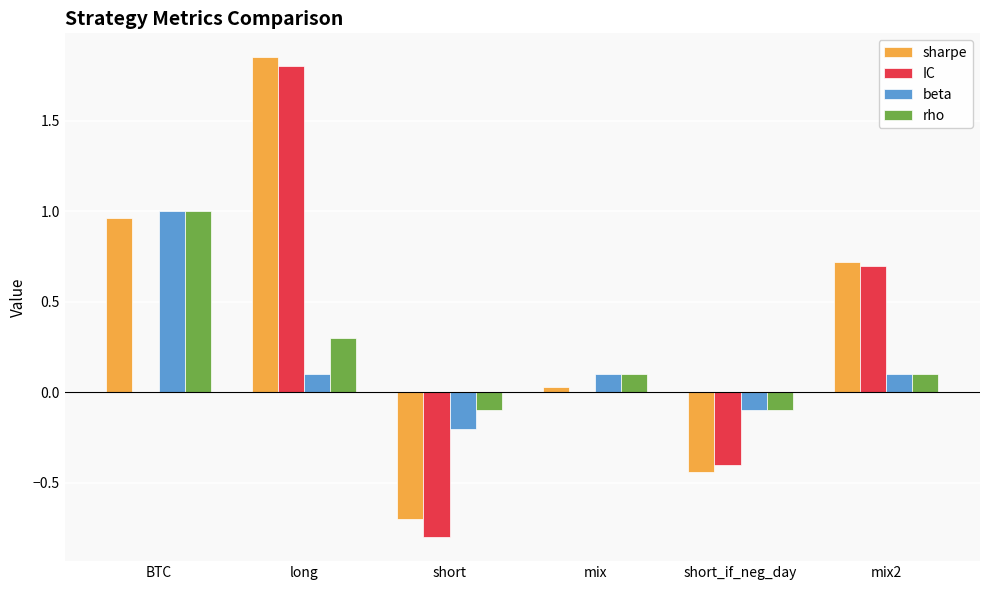

What is the spread (max minus min) of values at short?

0.7